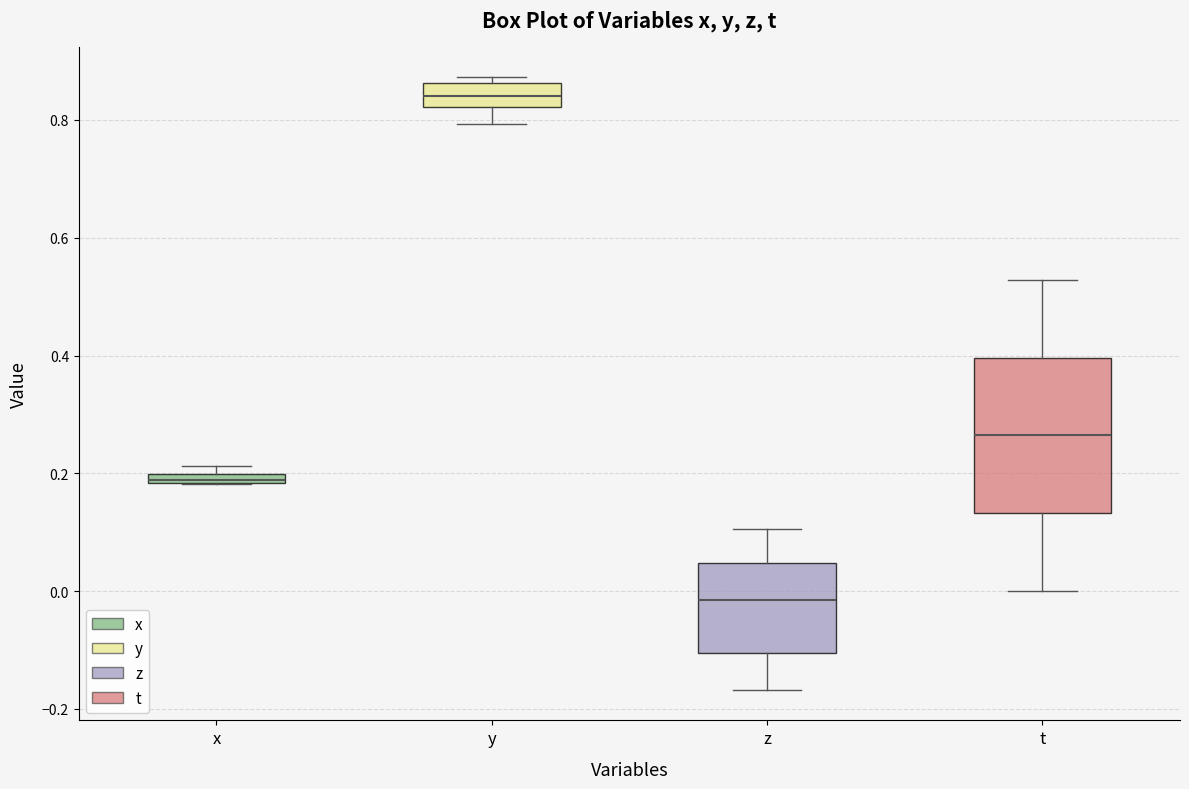

Which box has the highest median line?

y